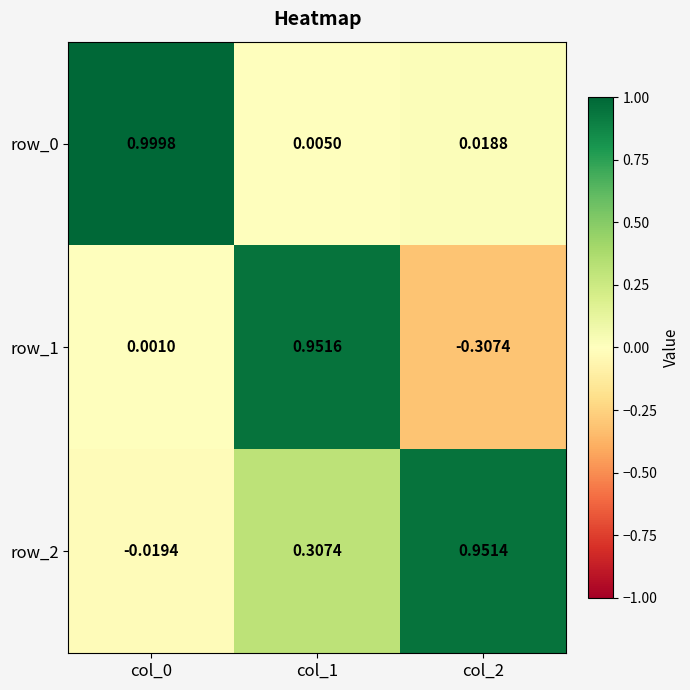

Is the value of row_1 at col_2 greater than the value of row_2 at col_1?

No